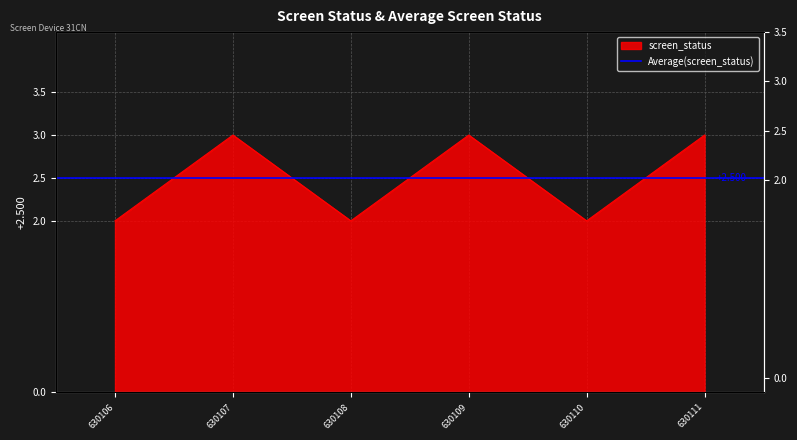

List the labels in order of value, smallest first.

630106, 630108, 630110, 630107, 630109, 630111